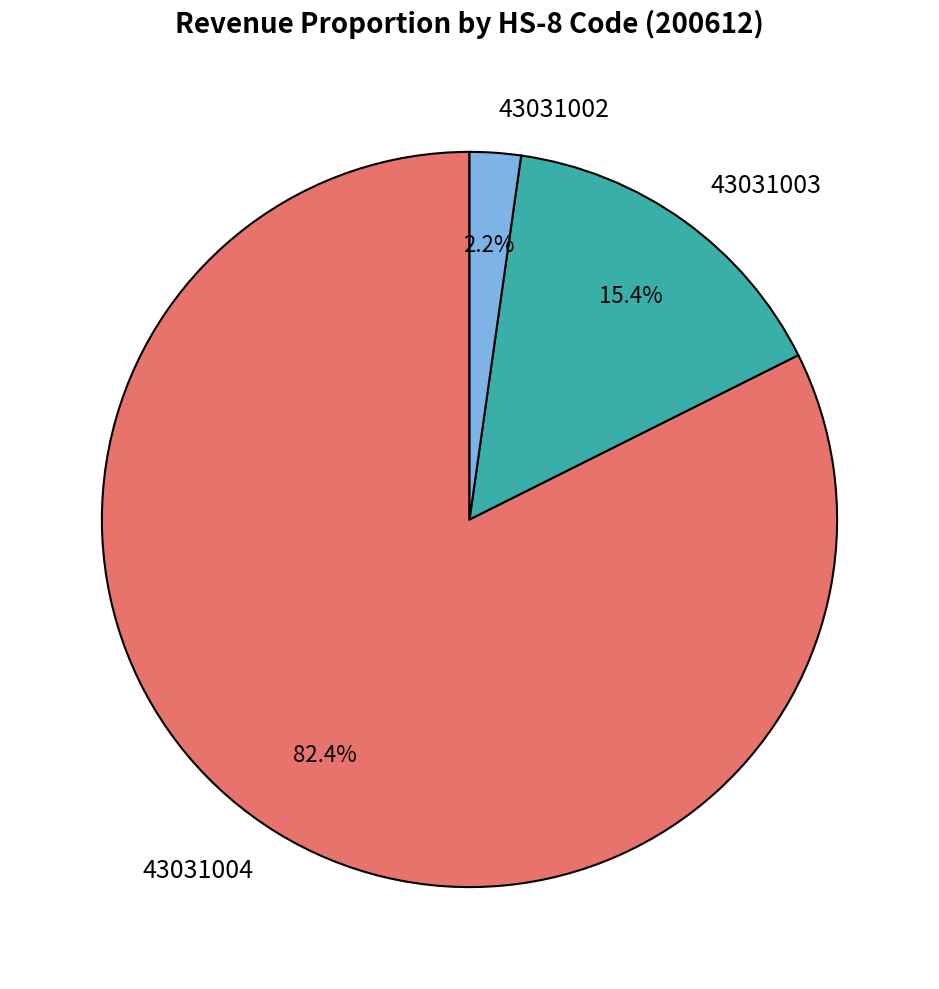

How many slices are in this pie chart?

3